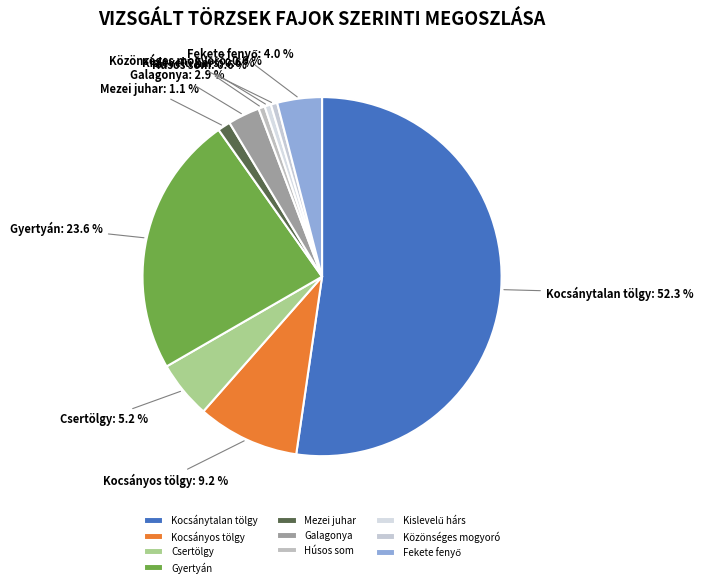

What is the ratio of the value at Gyertyán to the value at Kocsányos tölgy?

2.6